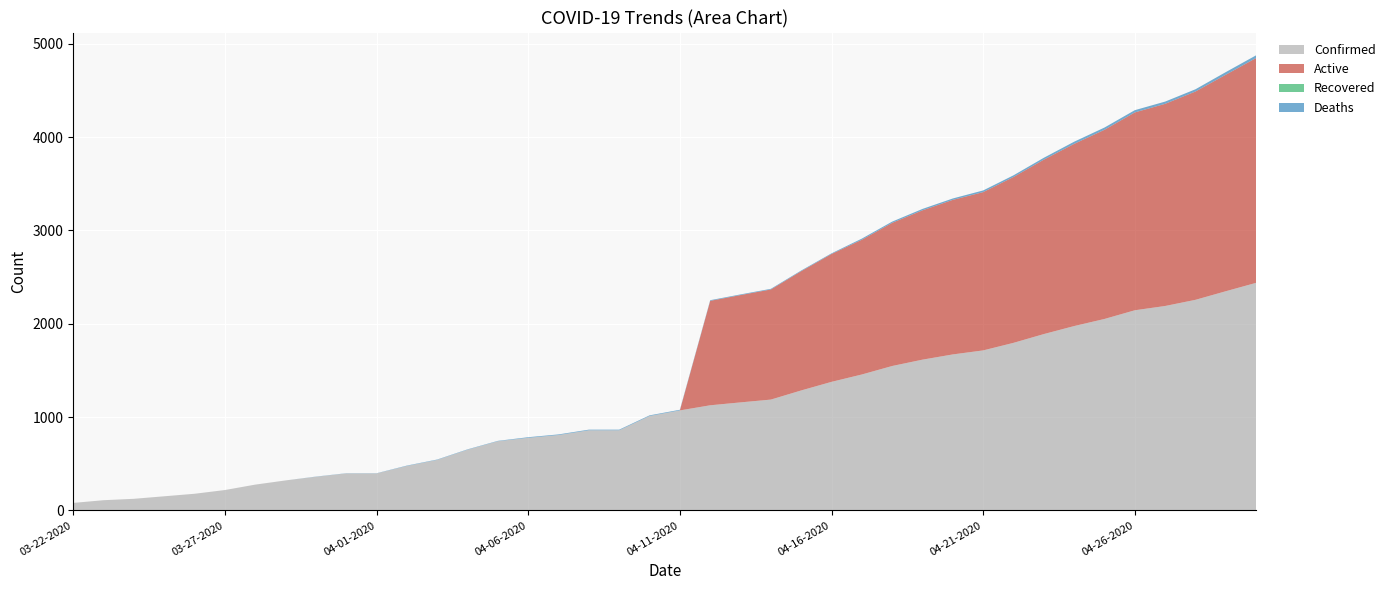

Reading left to right, list all the values displayed in this chart.

Confirmed: 80	109	124	151	178	218	276	321	360	396	396	476	541	650	741	777	807	858	858	1011	1071	1126	1157	1187	1285	1377	1456	1547	1615	1671	1714	1795	1889	1975	2051	2144	2190	2256	2348	2438
Active: 0	0	0	0	0	0	0	0	0	0	0	0	0	0	0	0	0	0	0	0	0	1119	1150	1180	1278	1370	1444	1534	1600	1656	1696	1777	1869	1952	2027	2120	2166	2232	2320	2409
Recovered: 0	0	0	0	0	0	0	0	0	0	0	0	0	0	0	0	0	0	0	0	0	0	0	0	0	0	0	0	0	0	0	0	0	0	0	0	0	0	0	0
Deaths: 0	0	0	0	0	0	0	0	2	2	2	4	4	4	4	7	7	7	7	7	7	7	7	7	7	7	12	13	15	15	18	18	20	23	24	24	24	24	28	29